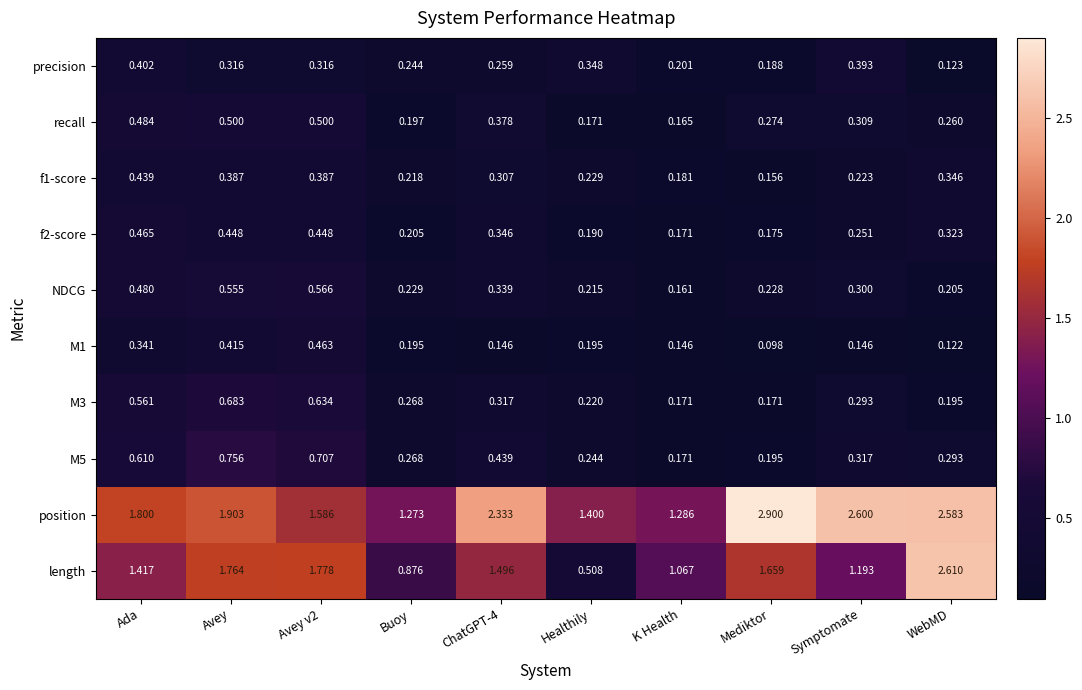

Which category has the highest value across all series?

Mediktor